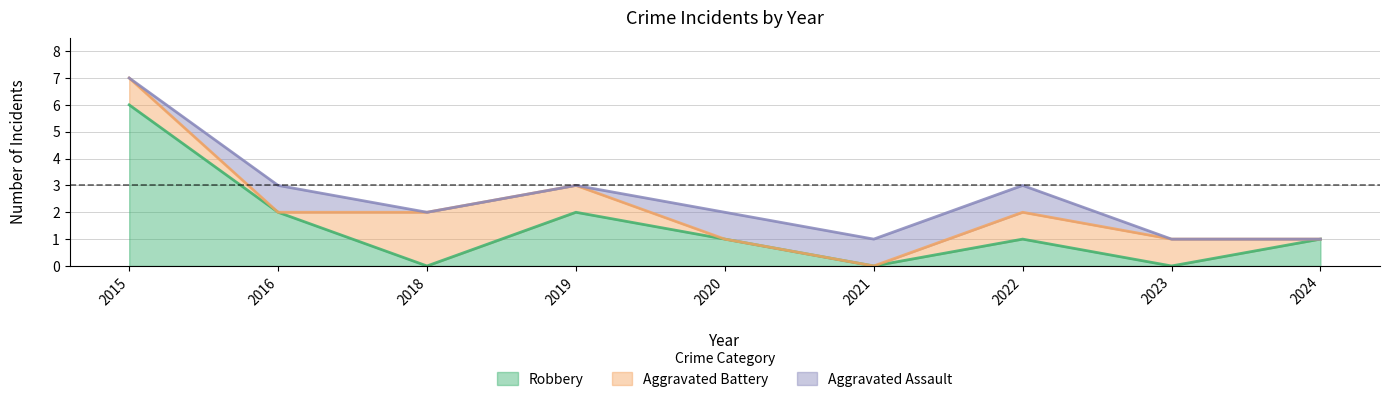

Where is Robbery nearest to the value 3?

2016